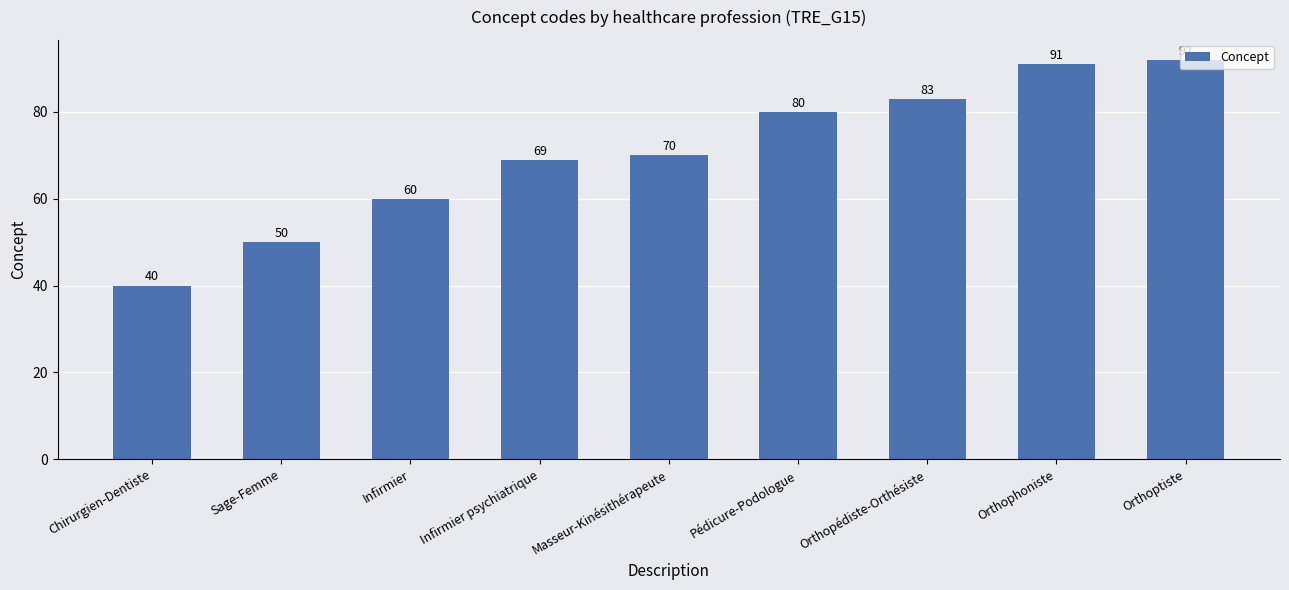

How many data points are less than 70?

4